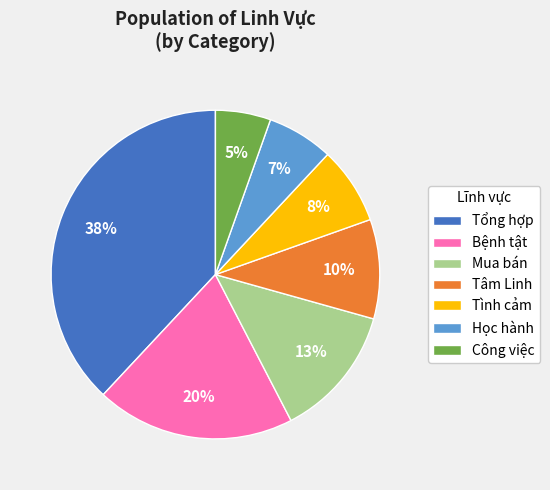

Is it true that Tổng hợp is 38% of the pie?

True